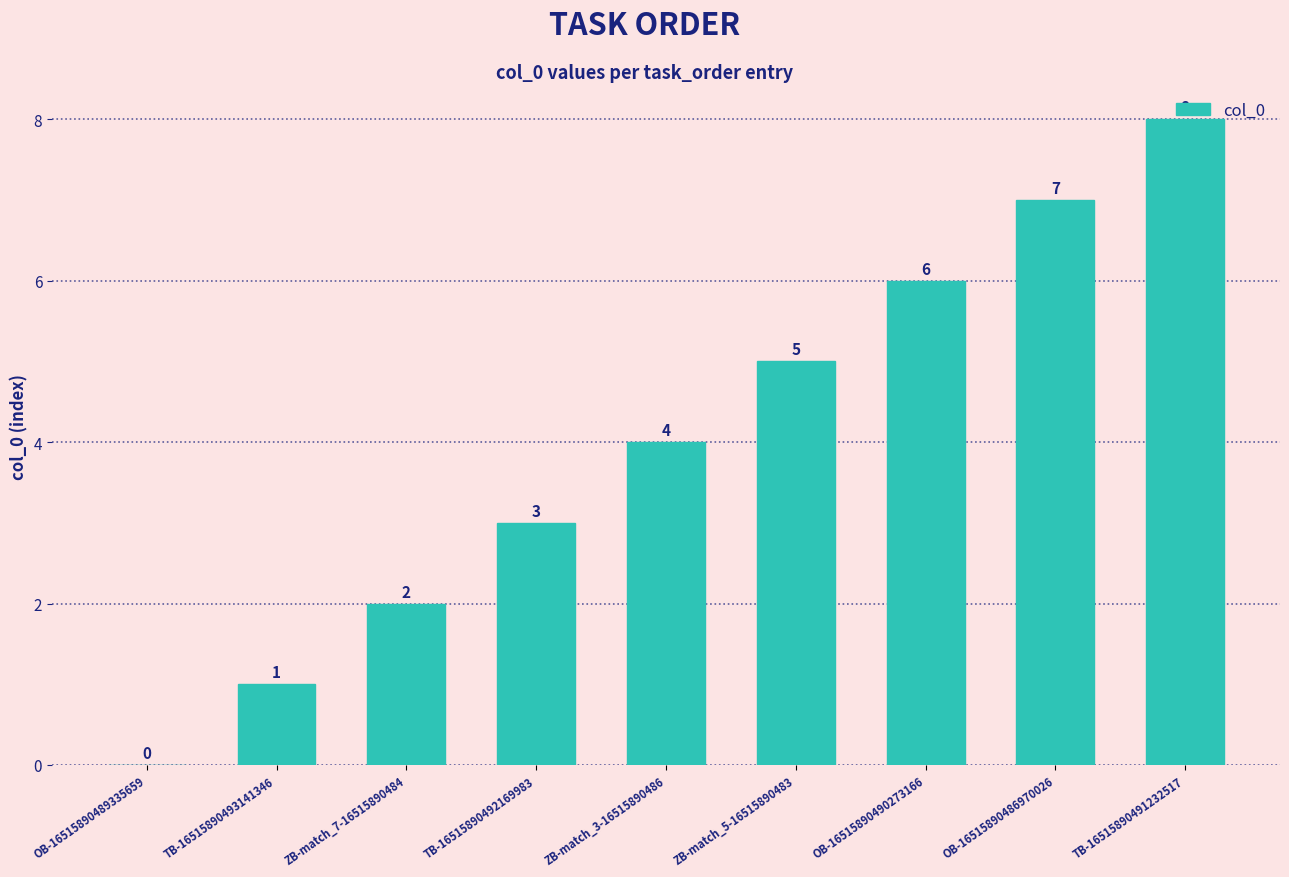

Which has a higher value, TB-16515890493141346 or TB-16515890491232517?

TB-16515890491232517